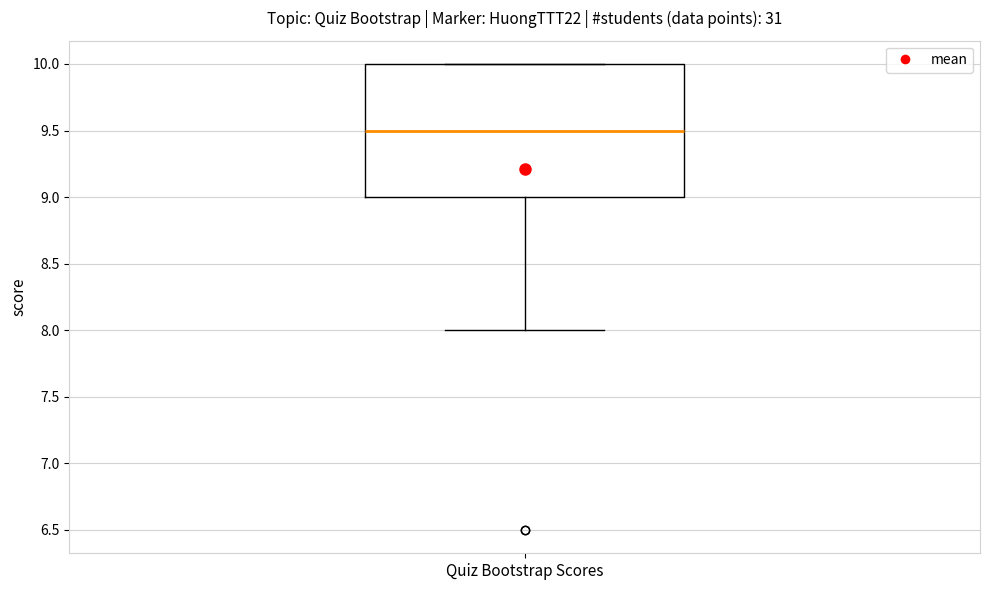

Transcribe this box plot: give where the median line is, the range the box spans, and where the two whiskers end, as read against the y-axis. The values are not printed on the chart, so give them approximately, as read against the axis.

median 9.5, box 9.0 to 10.0, whiskers 8.0 to 10.0